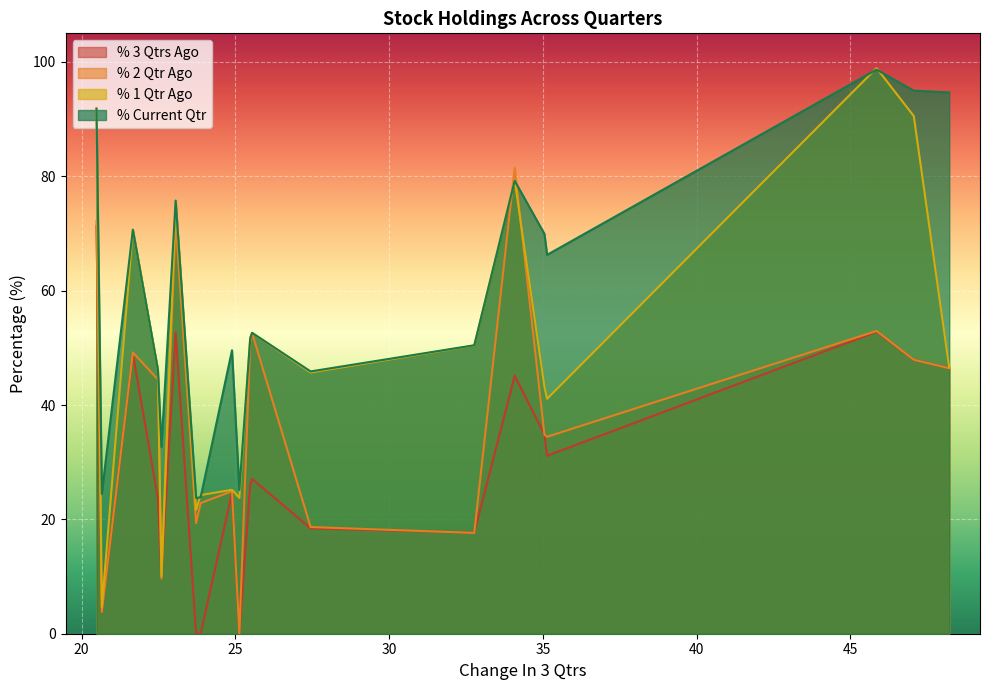

True or false: % 3 Qtrs Ago and % Current Qtr intersect in this chart.

False